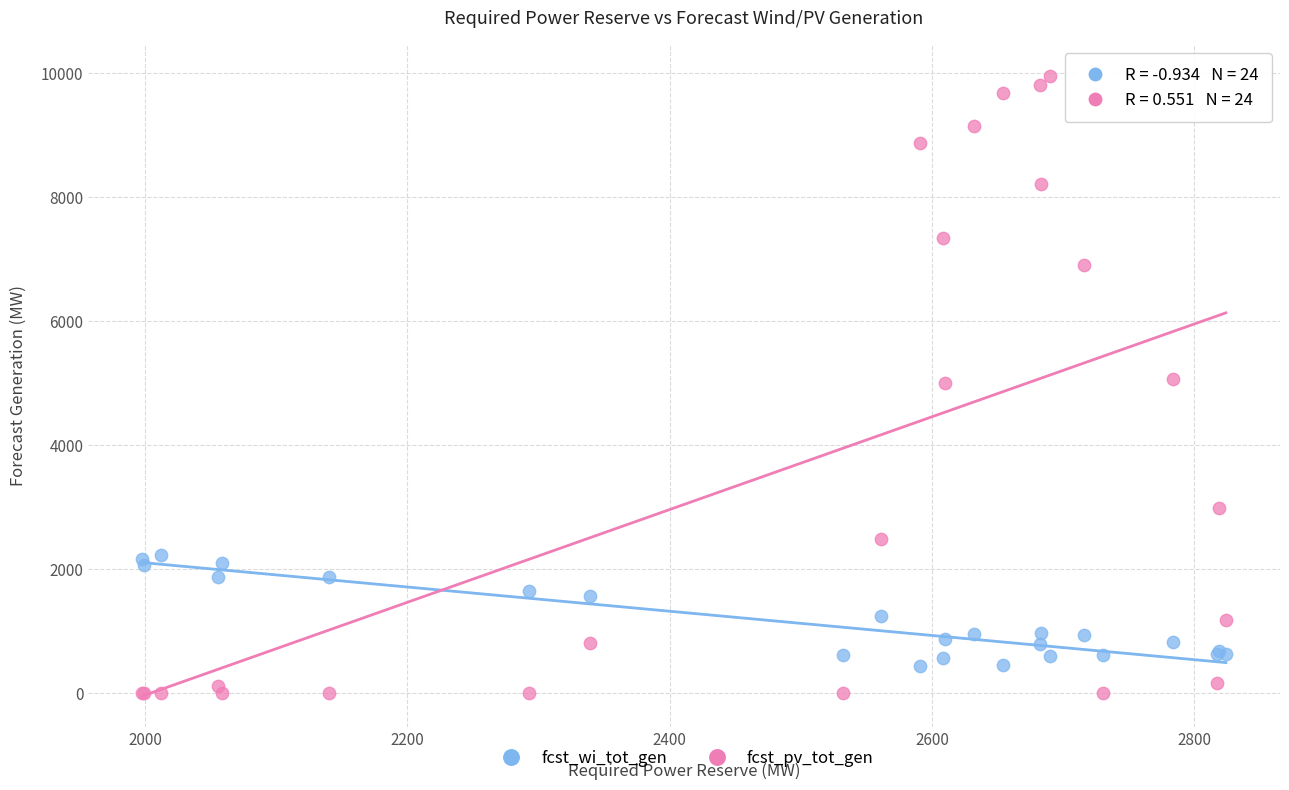

Which series reaches the minimum Y coordinate?

fcst_pv_tot_gen